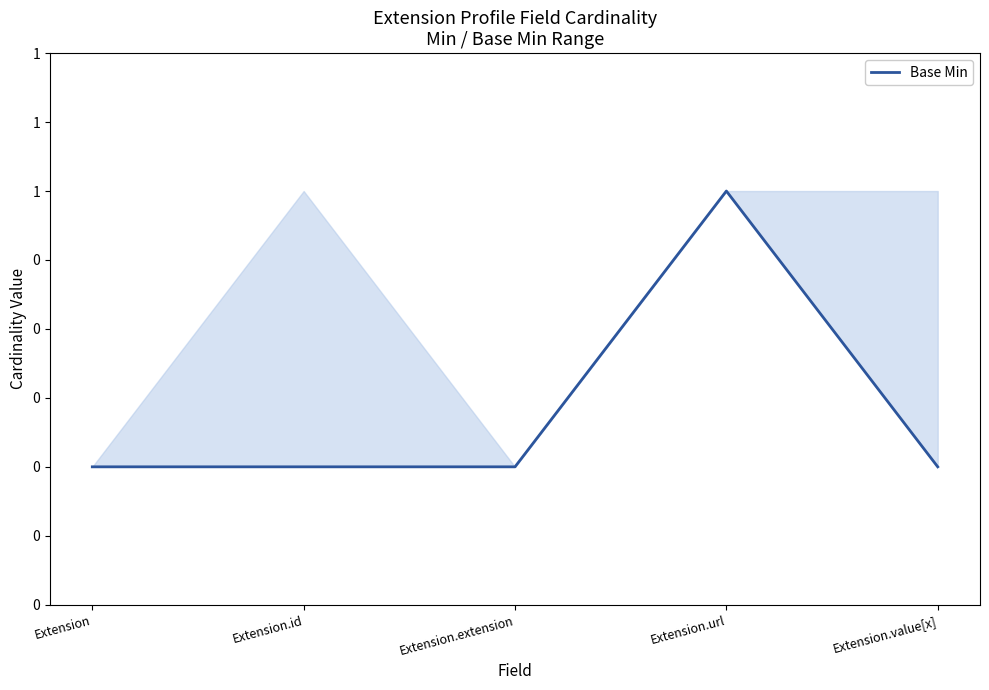

Rank the categories by value from highest to lowest.

Extension.url, Extension, Extension.id, Extension.extension, Extension.value[x]